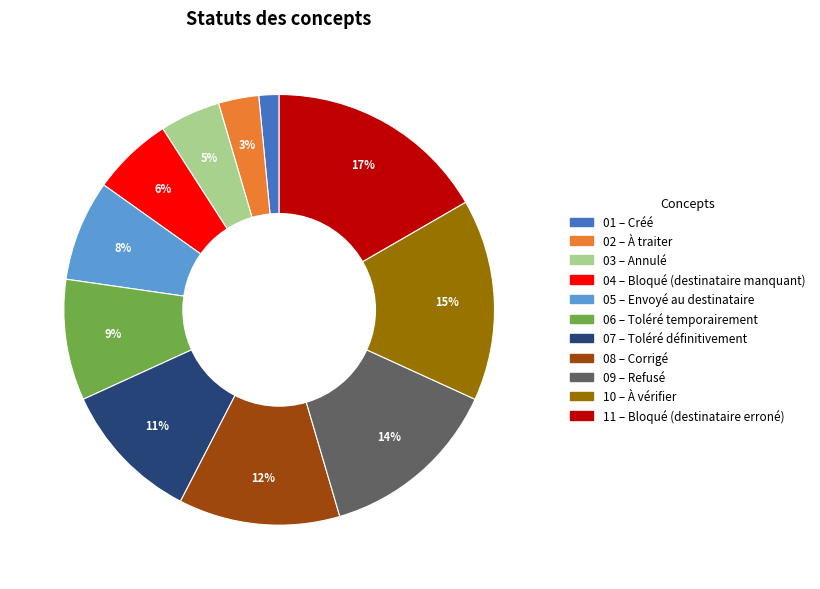

To the nearest percent, what is the average slice percentage?

9%